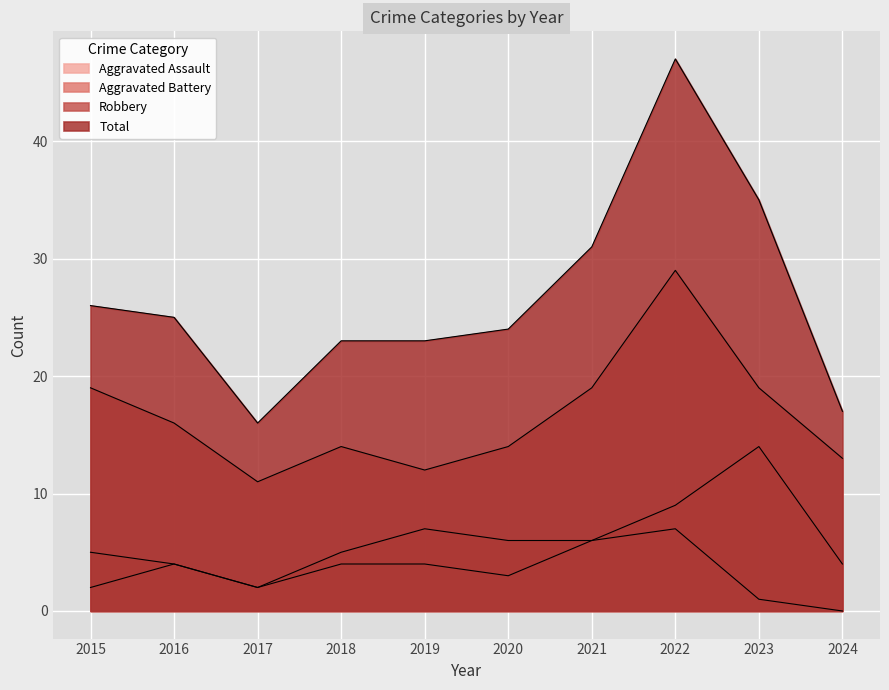

Is it true that Aggravated Assault equals 4 at 2016?

True